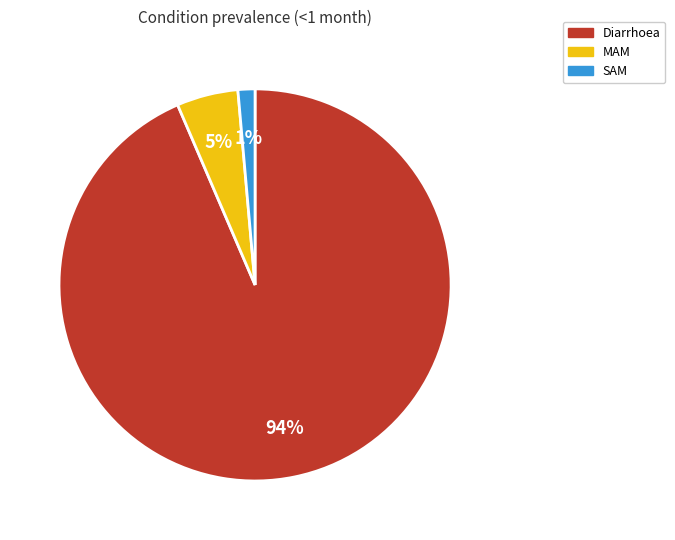

To the nearest percent, what percentage of the pie is Diarrhoea?

94%